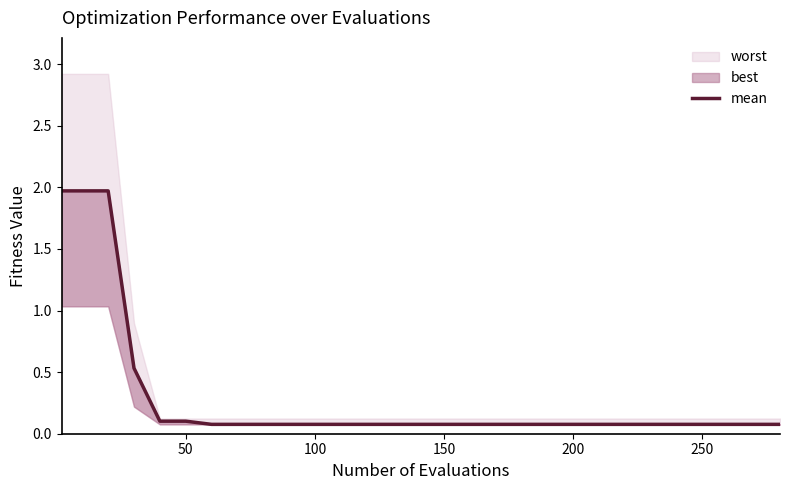

Is it true that the value at 11 is 0.0?

False